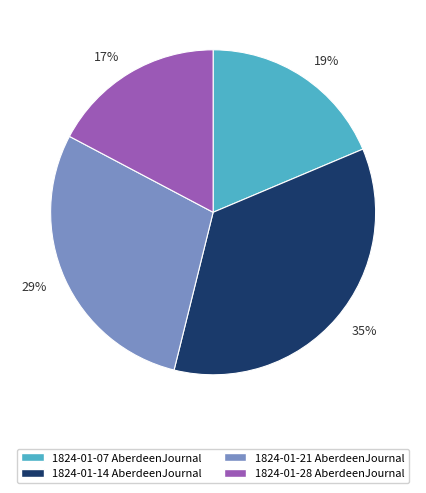

What percentage is the 1824-01-07 AberdeenJournal slice, to the nearest percent?

19%